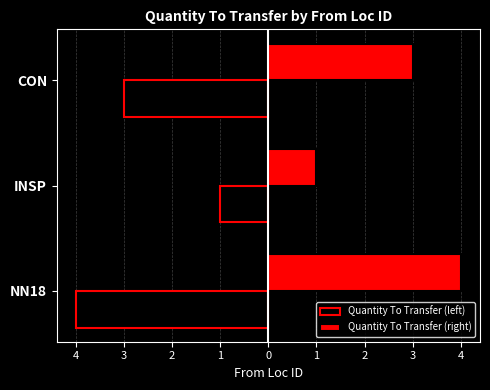

How many bars are there in each group?

2